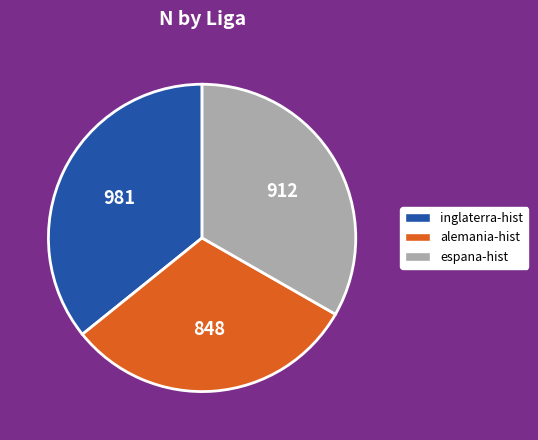

Is the sum of espana-hist and alemania-hist greater than half?

Yes